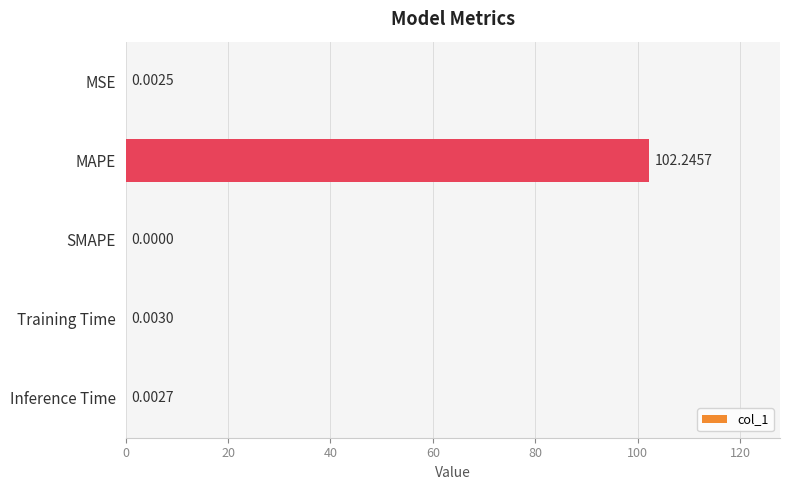

Where is the data nearest to the value 51?

Training Time